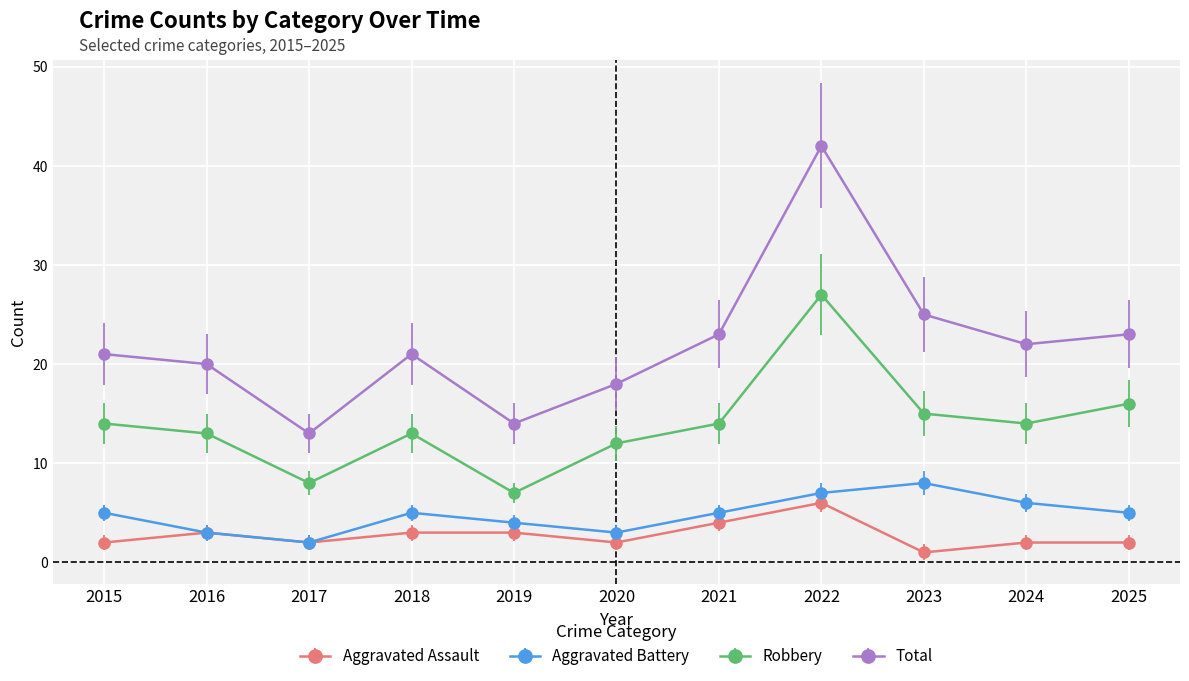

True or false: Aggravated Assault and Total cross at least once.

False